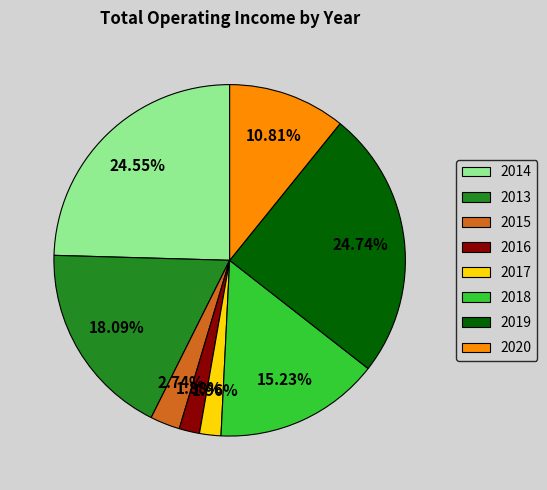

What percentage do 2020 and 2013 together represent?

28.9%